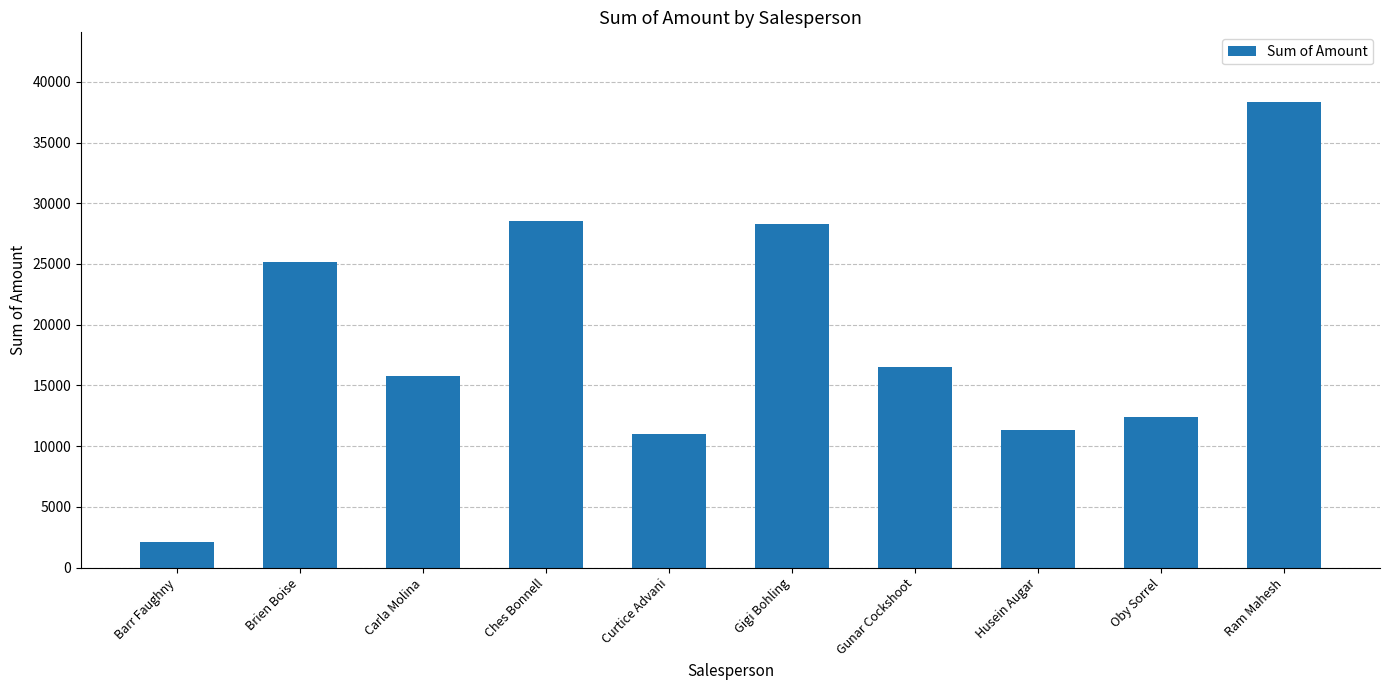

Reading right to left, transcribe all the data shown in this chart.

Ram Mahesh=38325	Oby Sorrel=12383	Husein Augar=11319	Gunar Cockshoot=16492	Gigi Bohling=28273	Curtice Advani=11018	Ches Bonnell=28546	Carla Molina=15785	Brien Boise=25151	Barr Faughny=2142